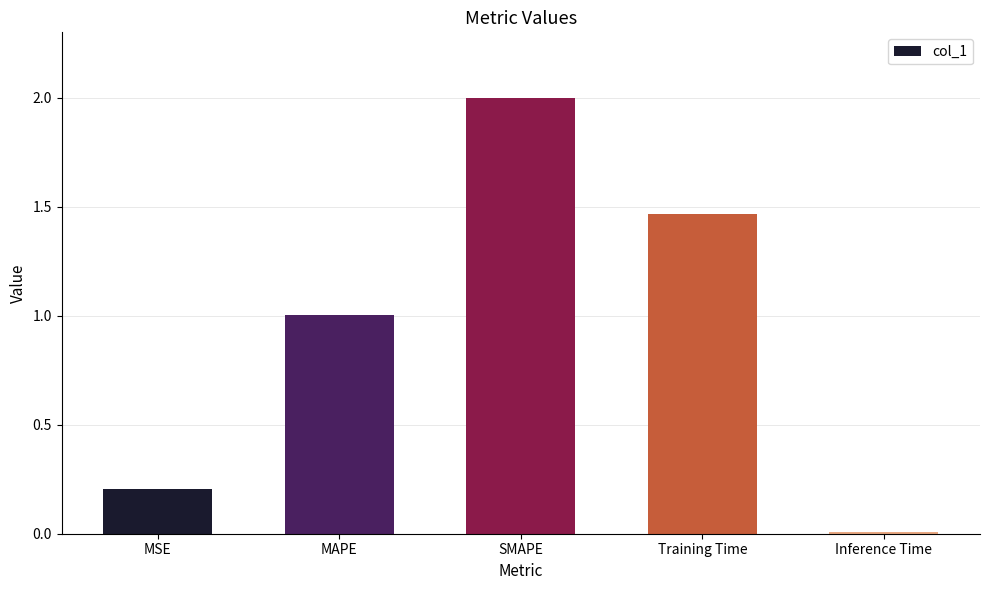

List the labels in order of value, largest first.

SMAPE, Training Time, MAPE, MSE, Inference Time